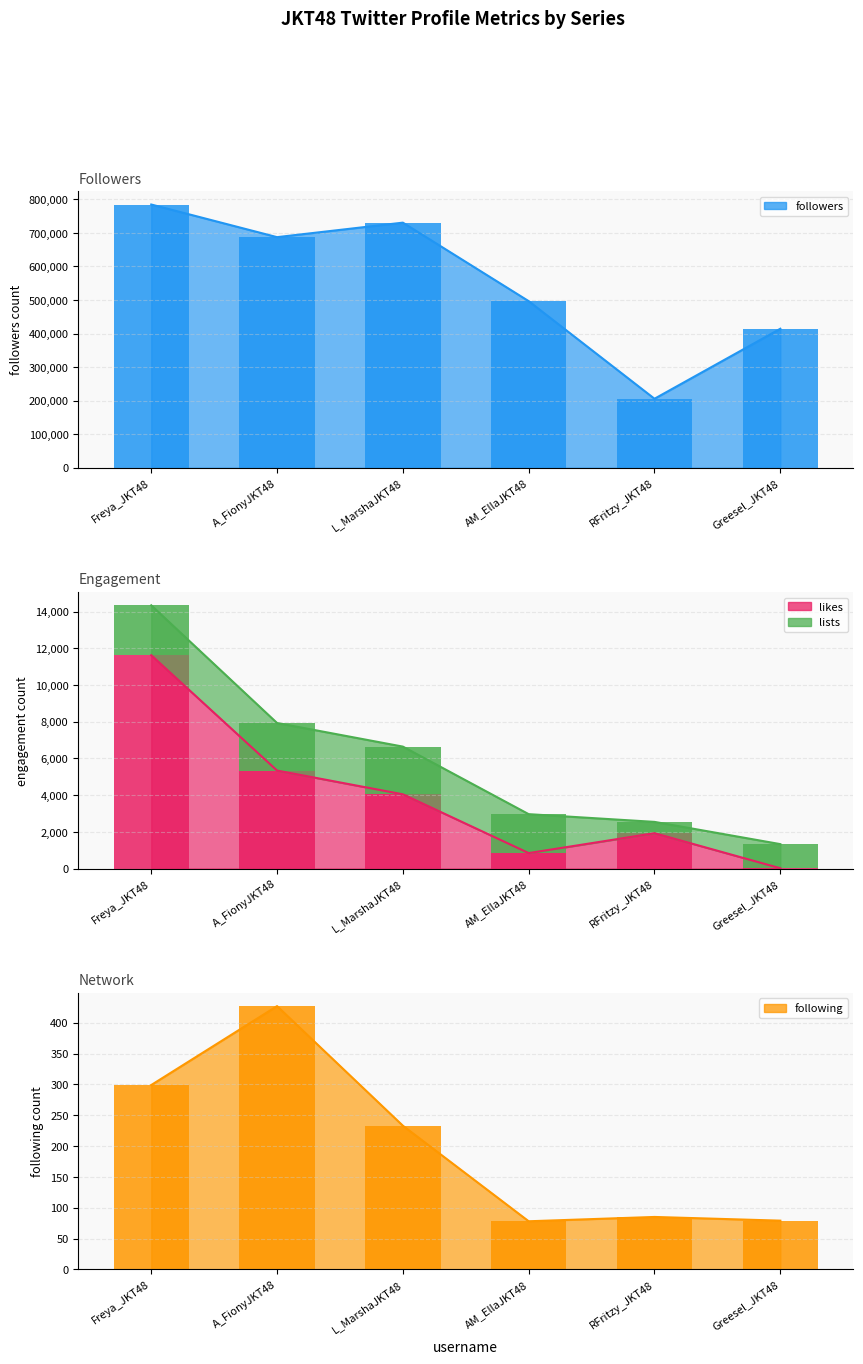

How many bars are there in each group?

4